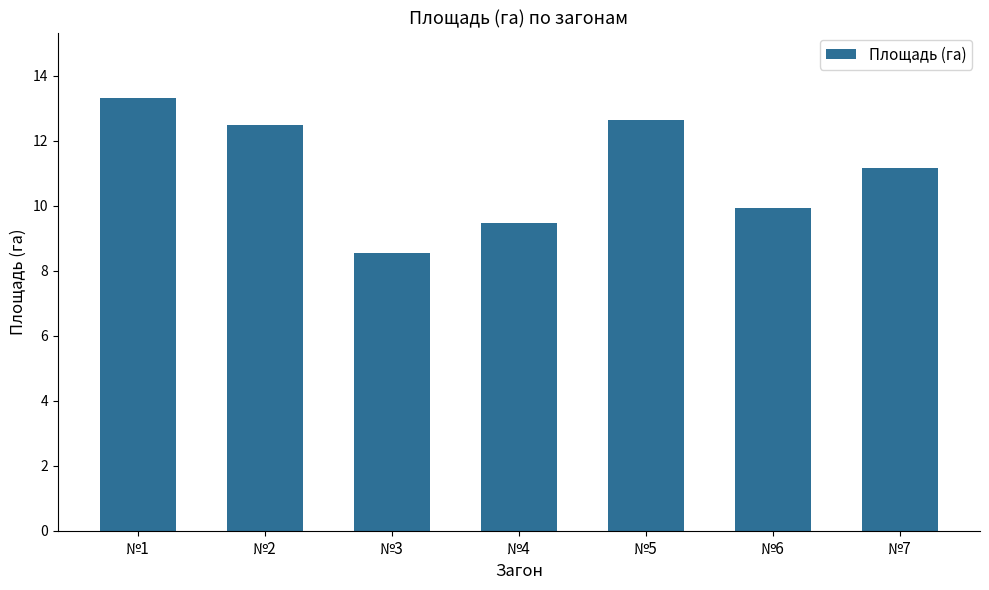

What is the difference between the second highest and second lowest values?

3.2